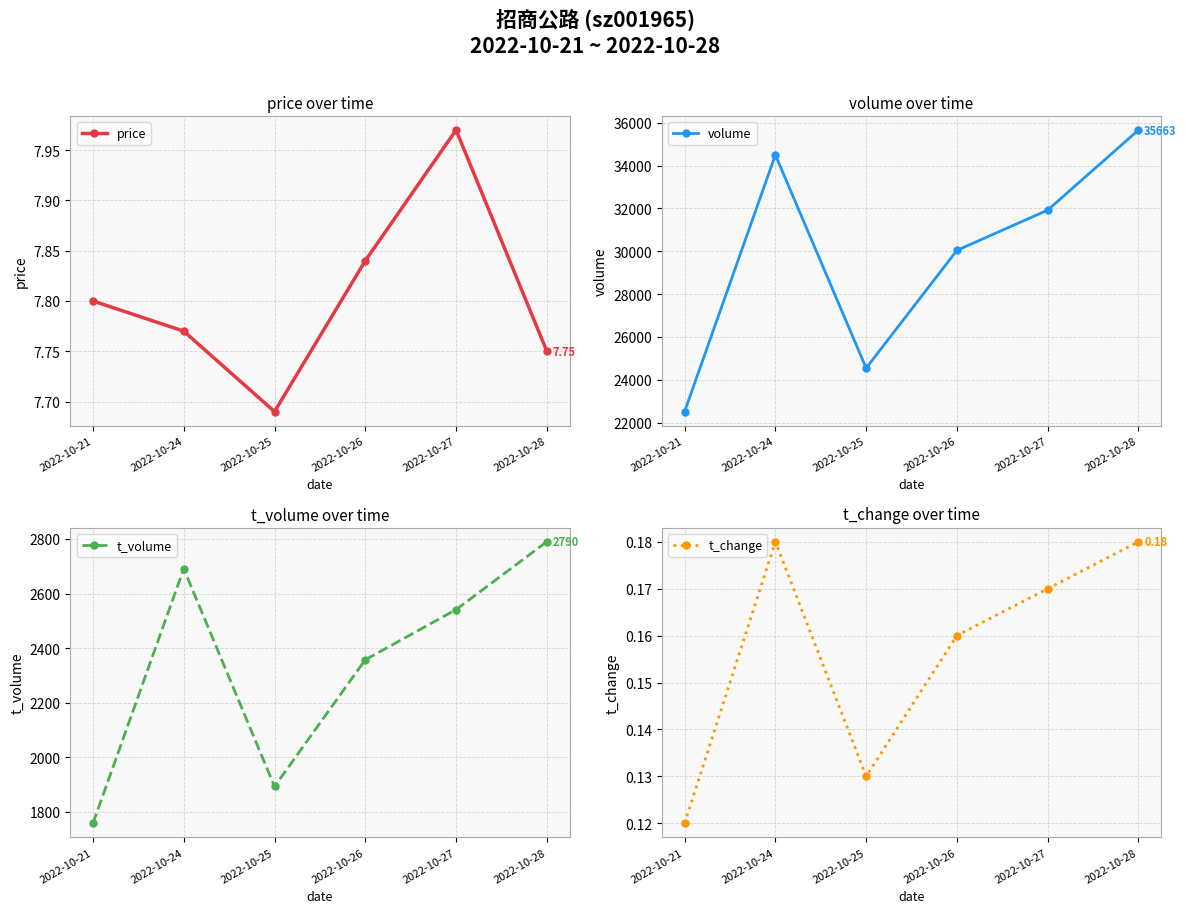

What is the minimum value for price?

7.7